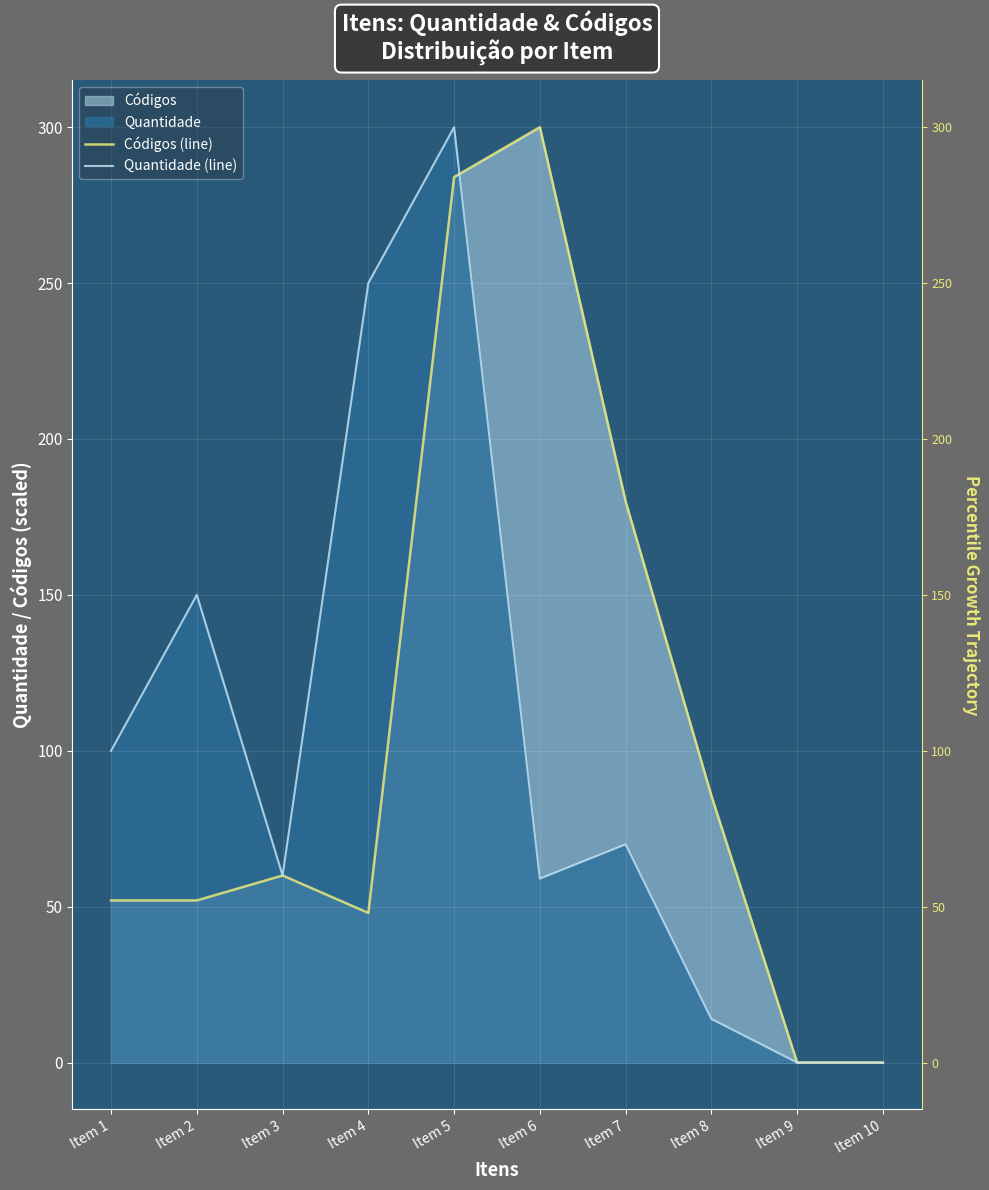

How many data points in Códigos (line) are above 60?

4